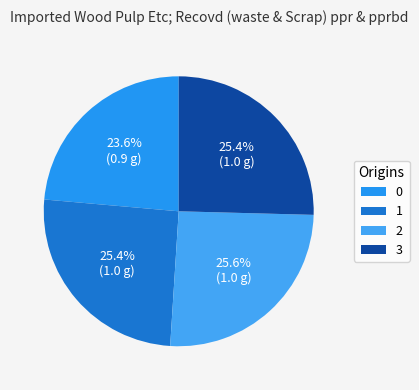

Count the number of slices in the pie.

4